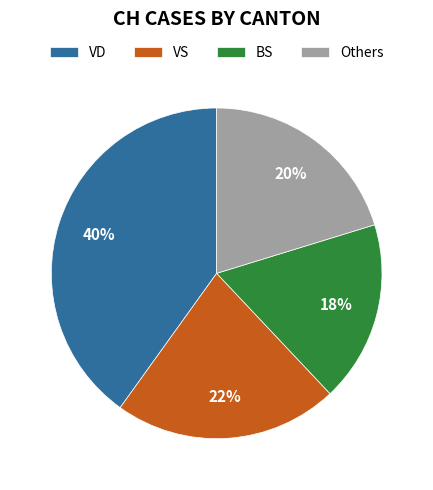

Is there a majority slice in this chart?

No